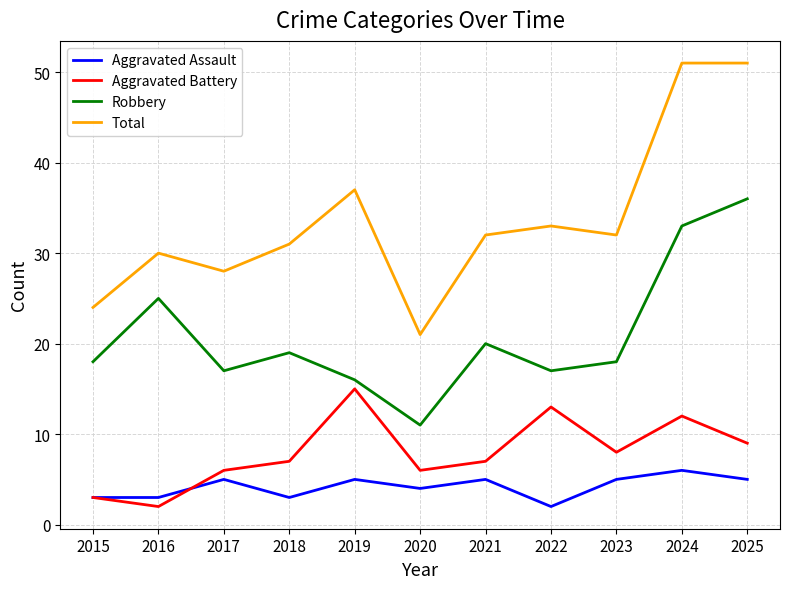

True or false: Aggravated Battery and Robbery cross at least once.

False